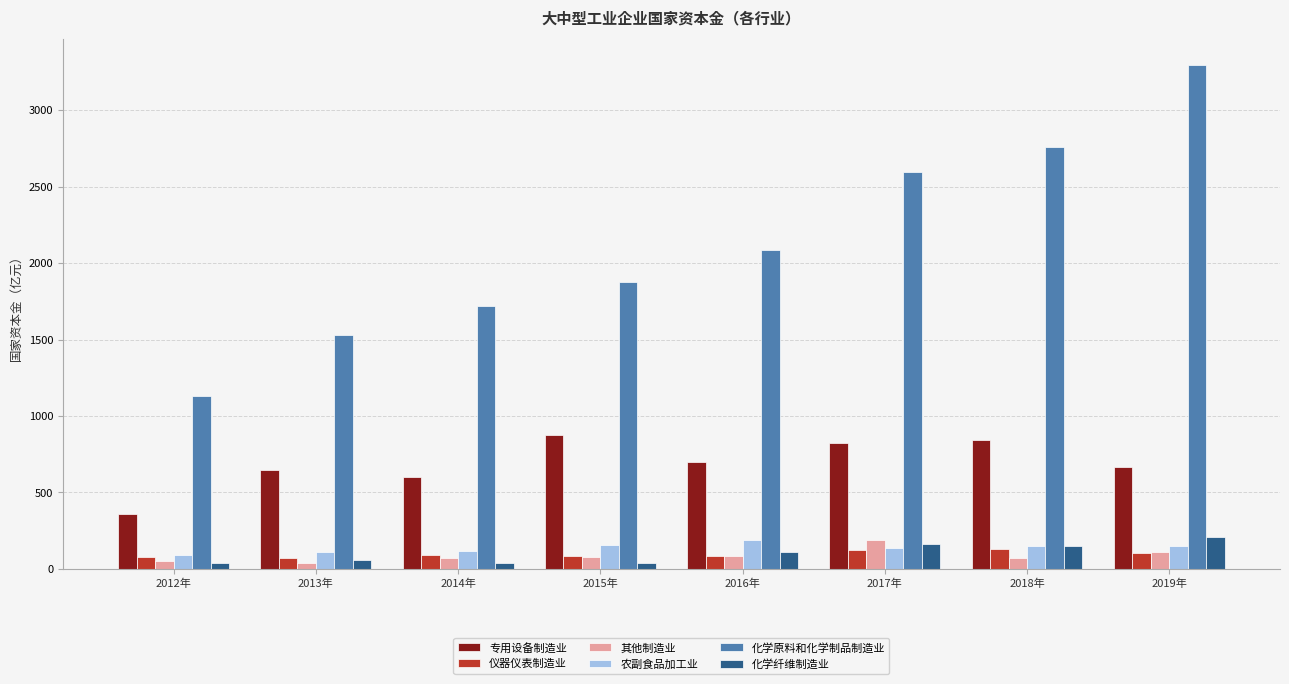

Is it true that 化学纤维制造业 equals 35.5 at 2014年?

True